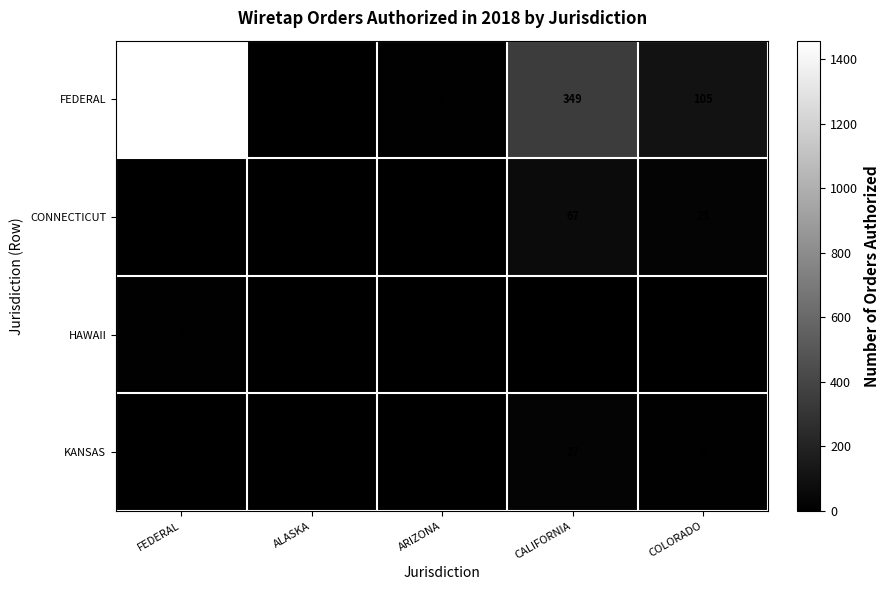

What is the difference between the maximum and minimum values in the HAWAII series?

6